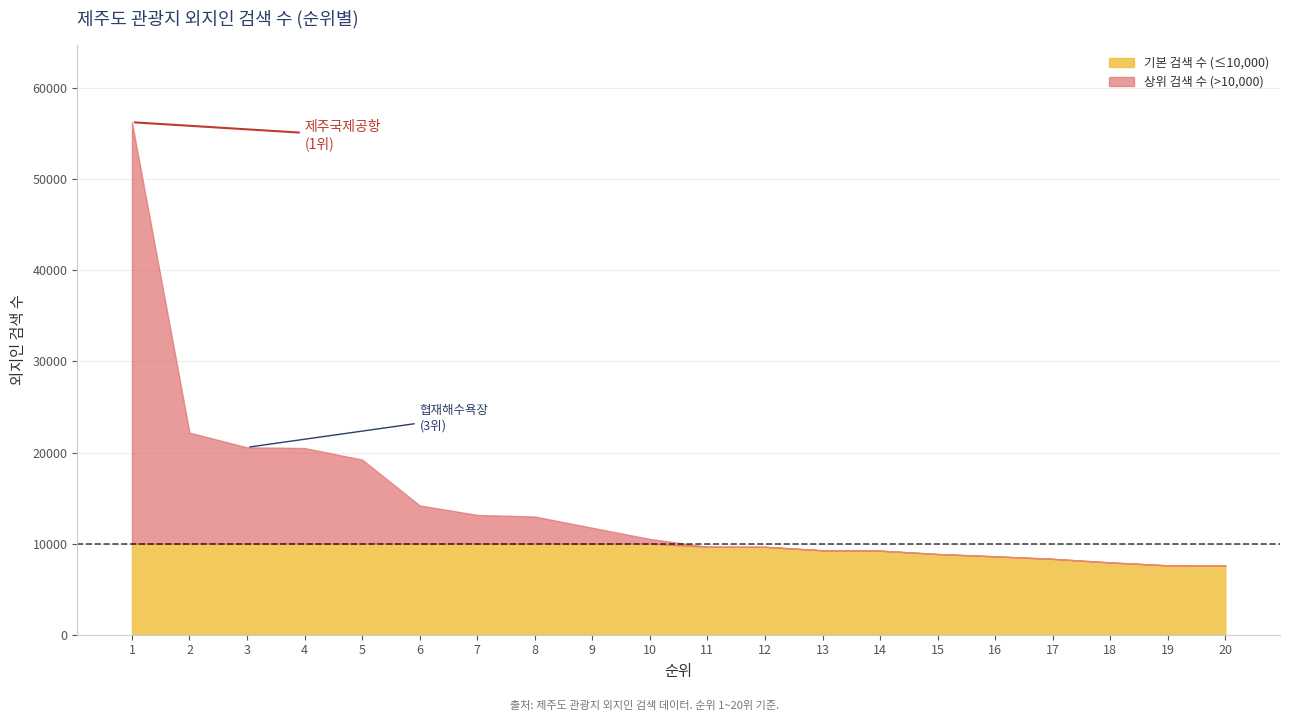

What is the minimum value shown in the chart?

7605